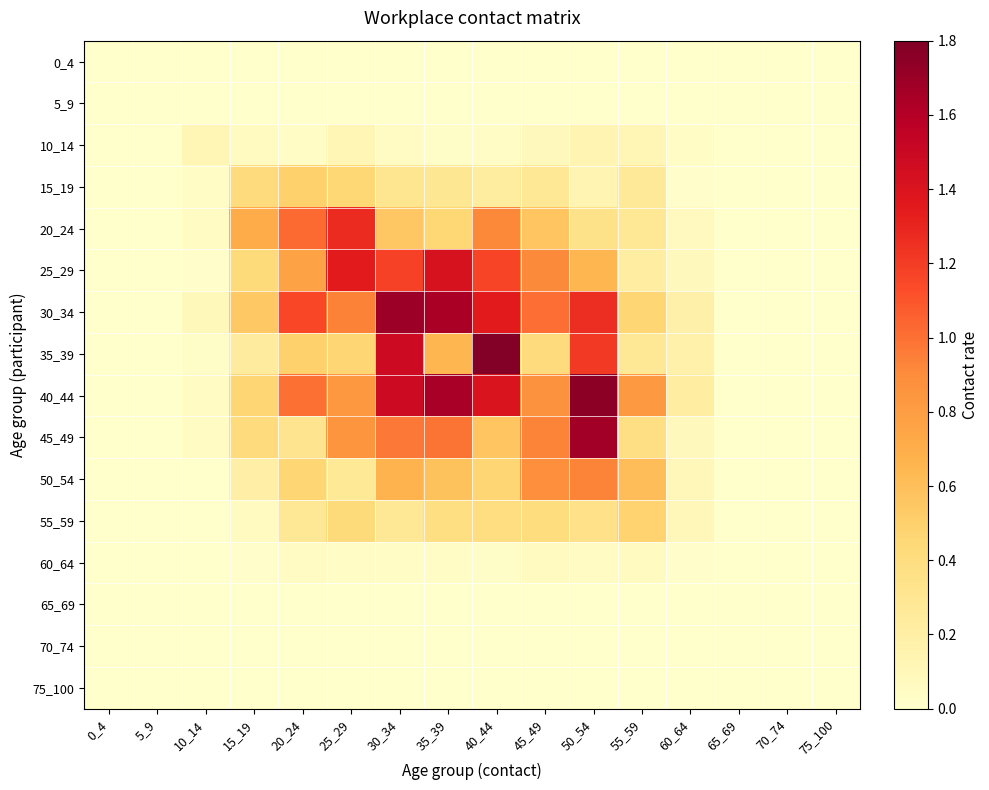

What is the total value across all series at 20_24?

6.1